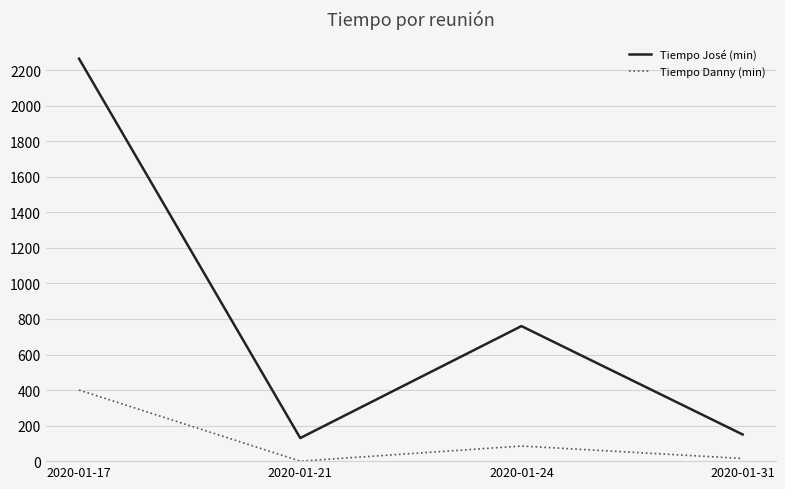

True or false: Tiempo José (min) has more than 1 interior local peaks.

False